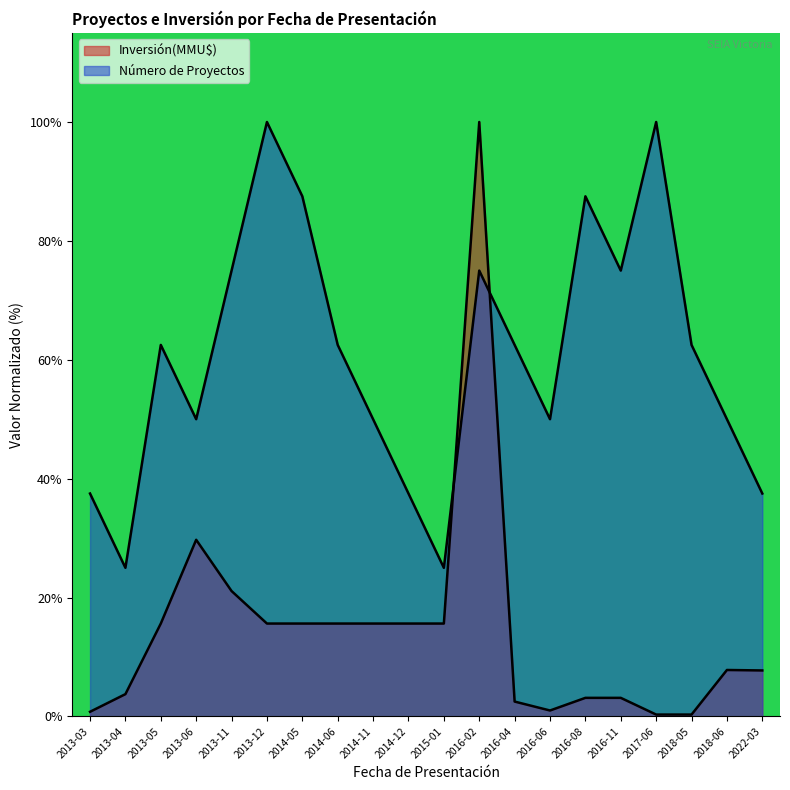

At which category is the sum across all series the highest?

2016-02